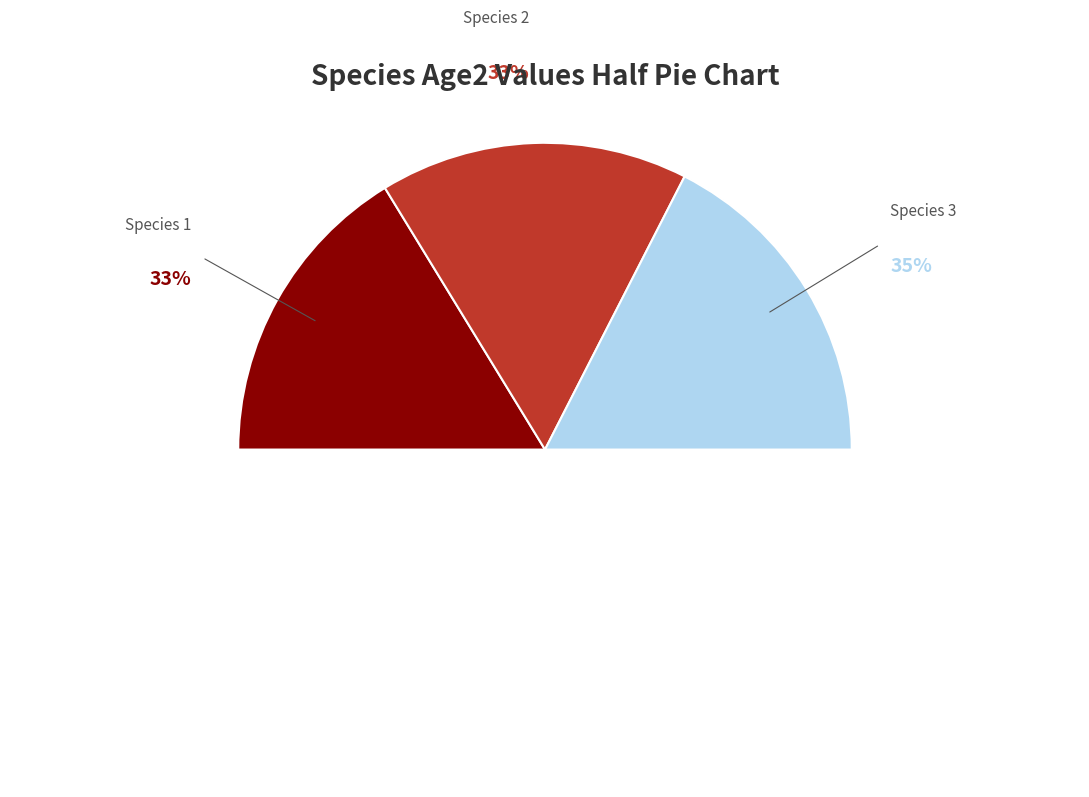

To the nearest percent, what is the combined percentage of Species 1 and Species 2?

65%